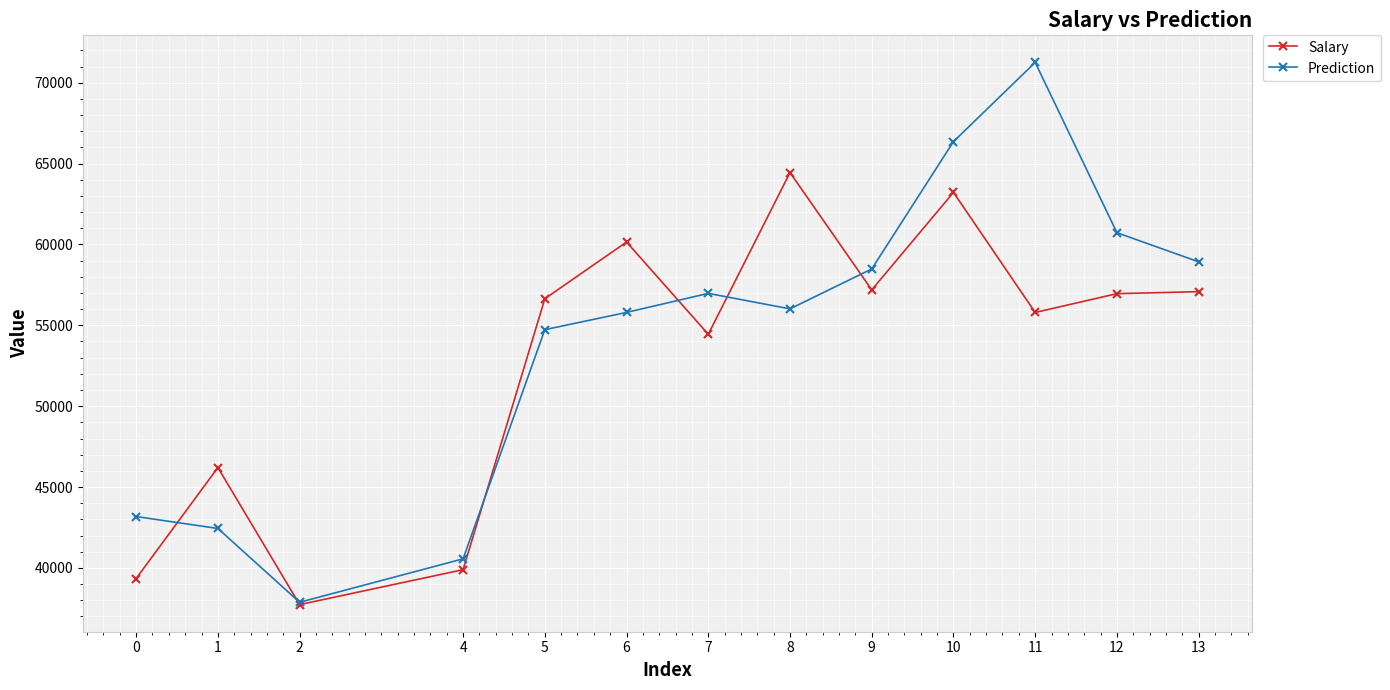

At which label does Prediction first exceed 56017?

7